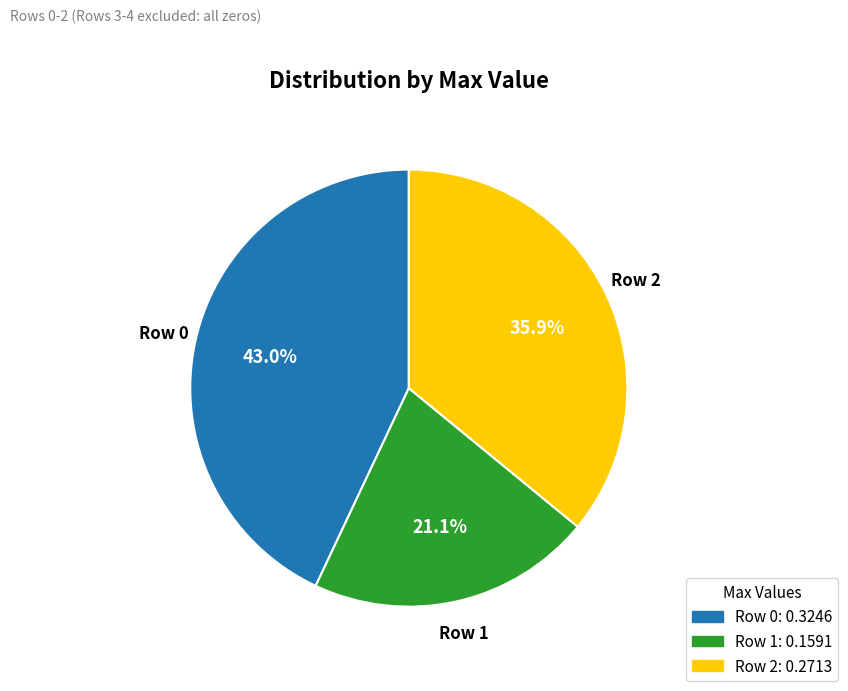

What percentage do Row 0 and Row 2 together represent?

78.9%